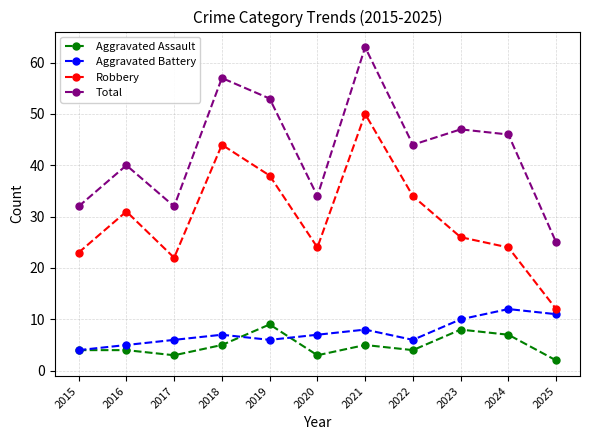

Is the value of Robbery at 2022 greater than the value of Aggravated Battery at 2015?

Yes